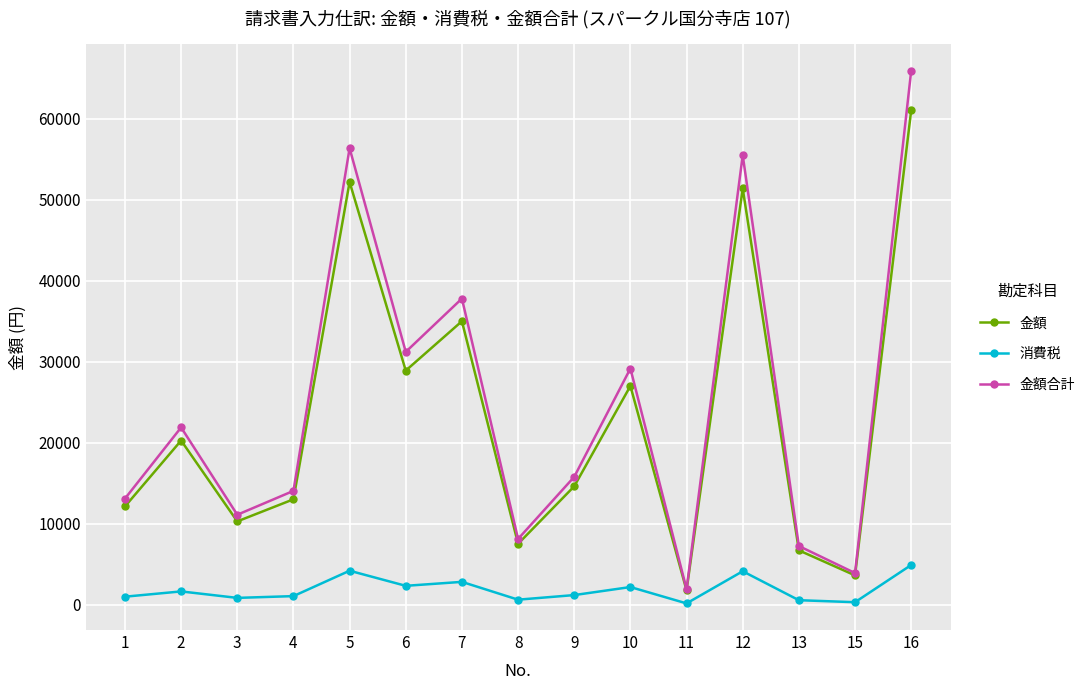

What is the value of the 金額合計 point at the 13th from the left?

7228